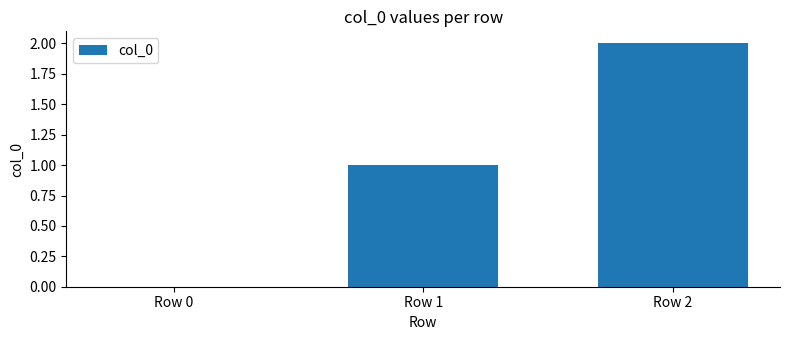

Reading left to right, list all the values displayed in this chart.

Row 0=0	Row 1=1	Row 2=2